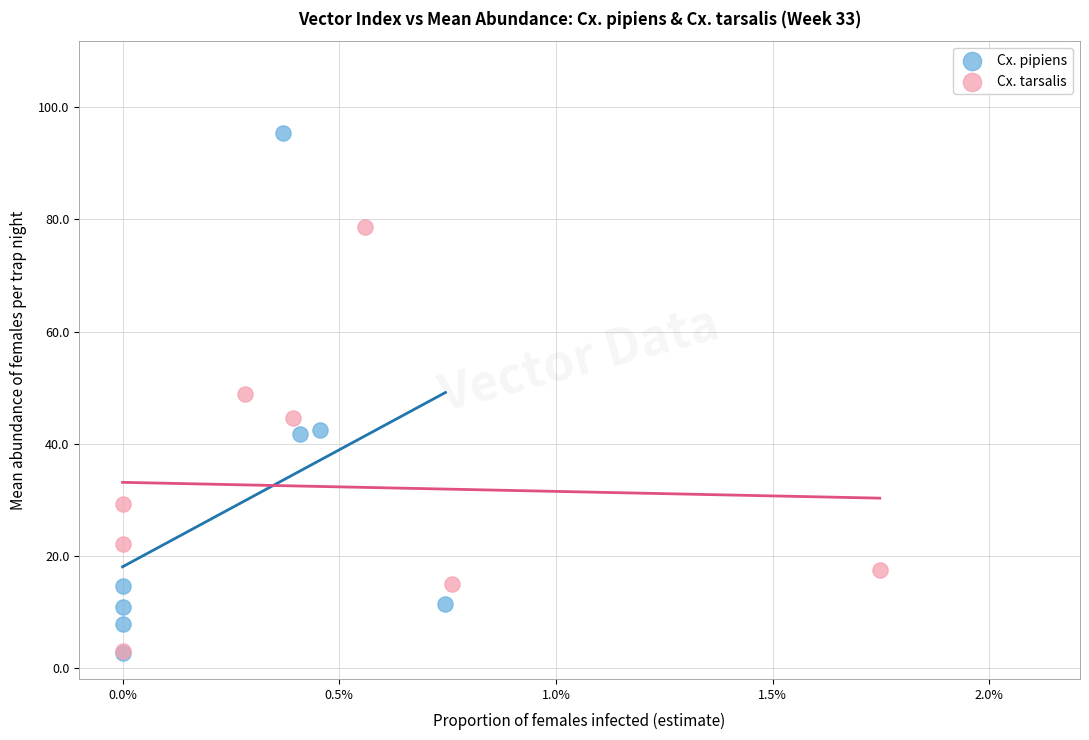

Which series has the largest Y range (max minus min)?

Cx. pipiens